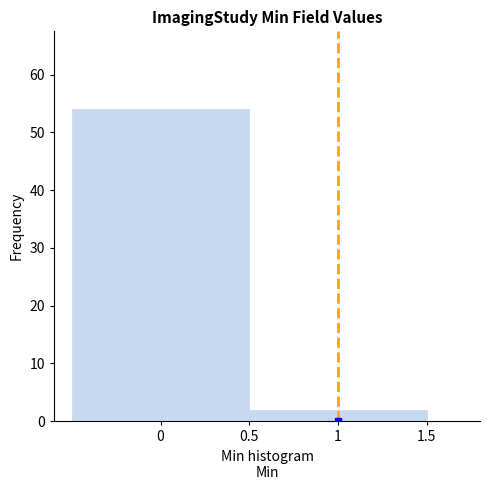

Reading left to right, list every bar in this chart as the range it spans on the x-axis followed by its height. The values are not printed on the chart, so give them approximately, as read against the axis.

-0.5 to 0.5: 54
0.5 to 1.5: 2